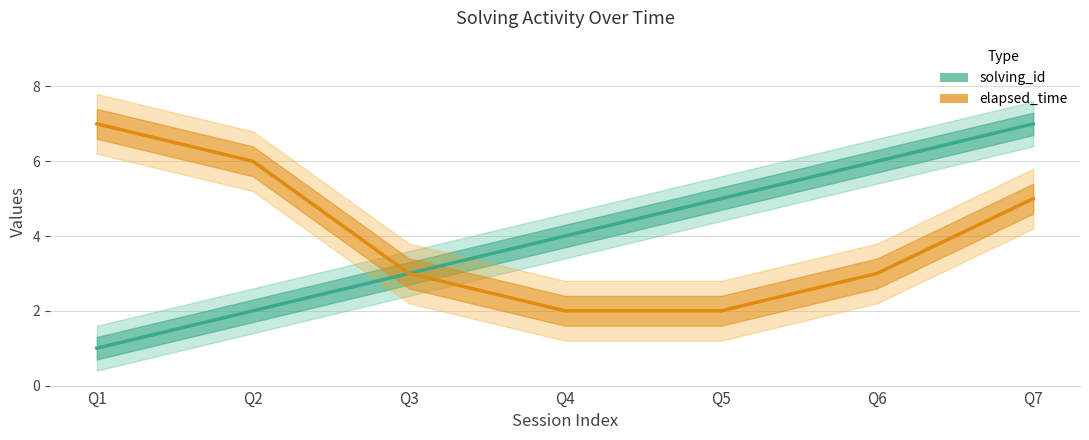

What is the approximate value of elapsed_time at Q3?

3